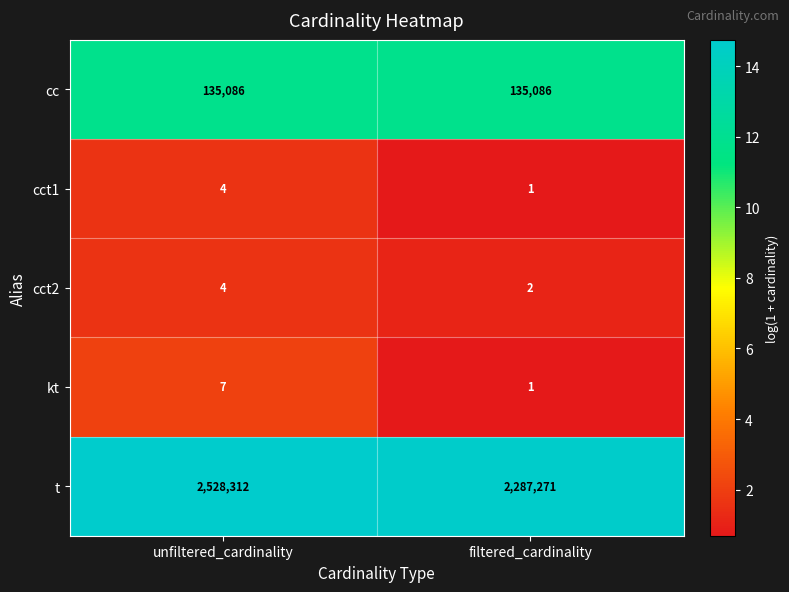

Read the cc value at unfiltered_cardinality.

135086